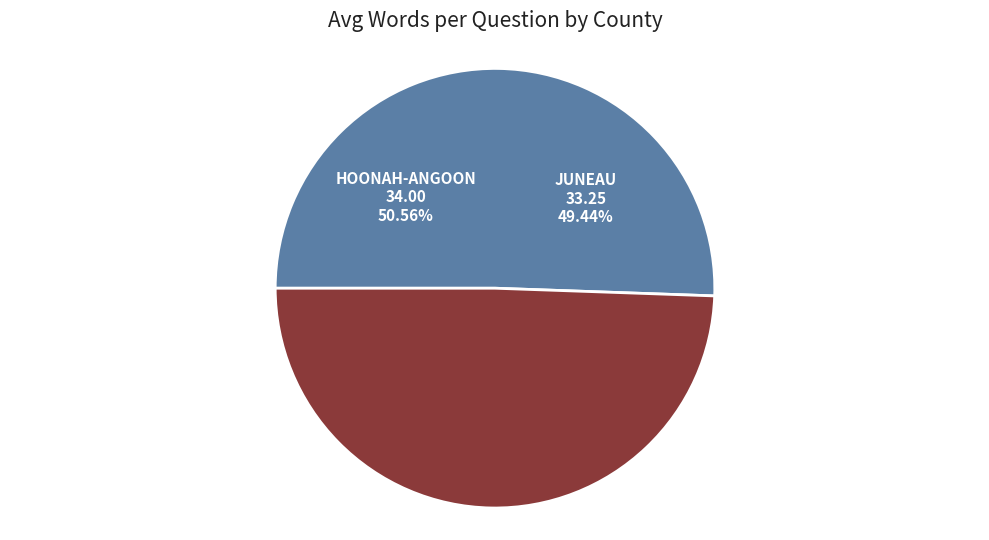

Is Juneau the majority of the pie?

No